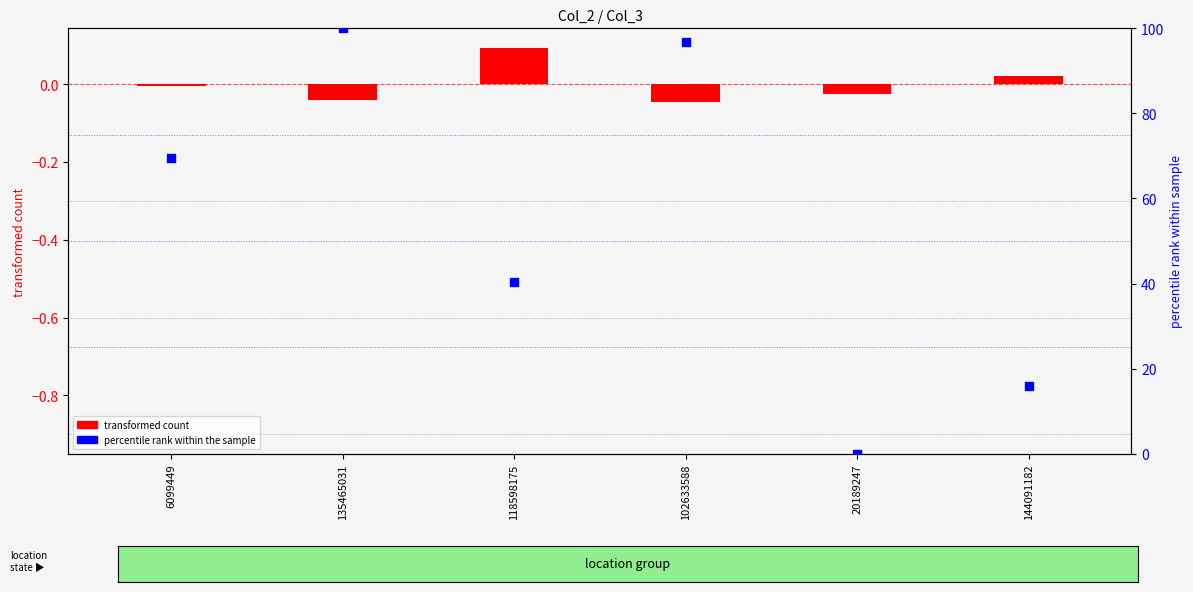

What are all the series names shown in the legend?

transformed count, percentile rank within the sample